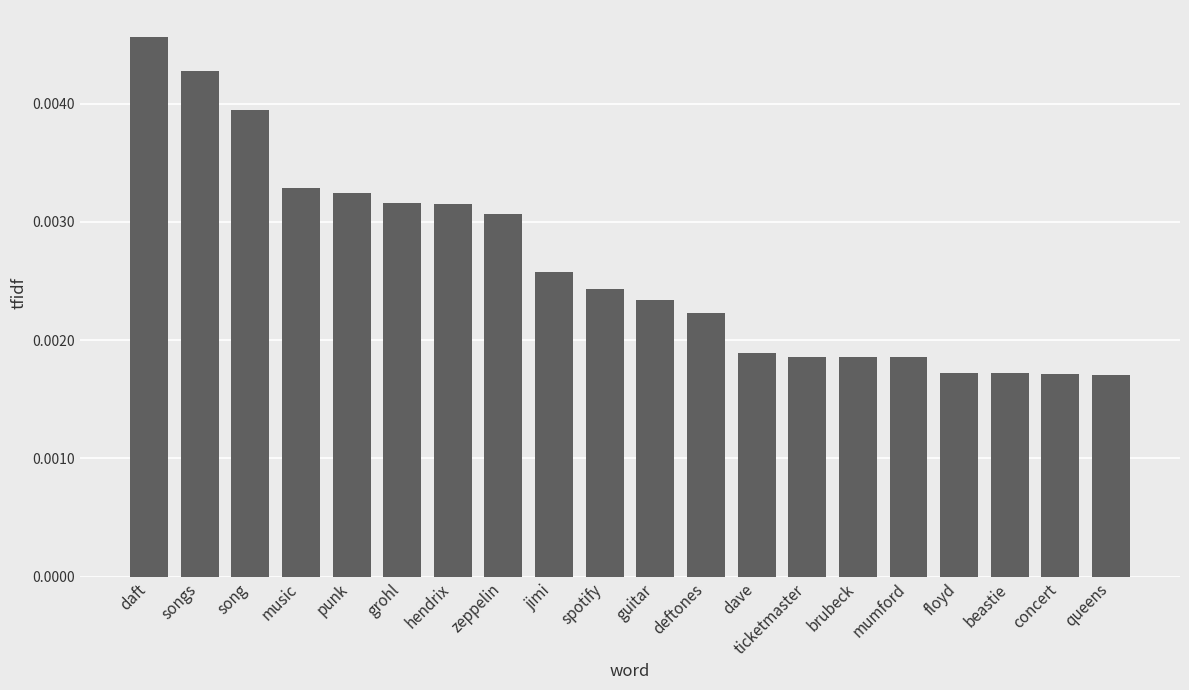

How many values are between 0 and 1?

20